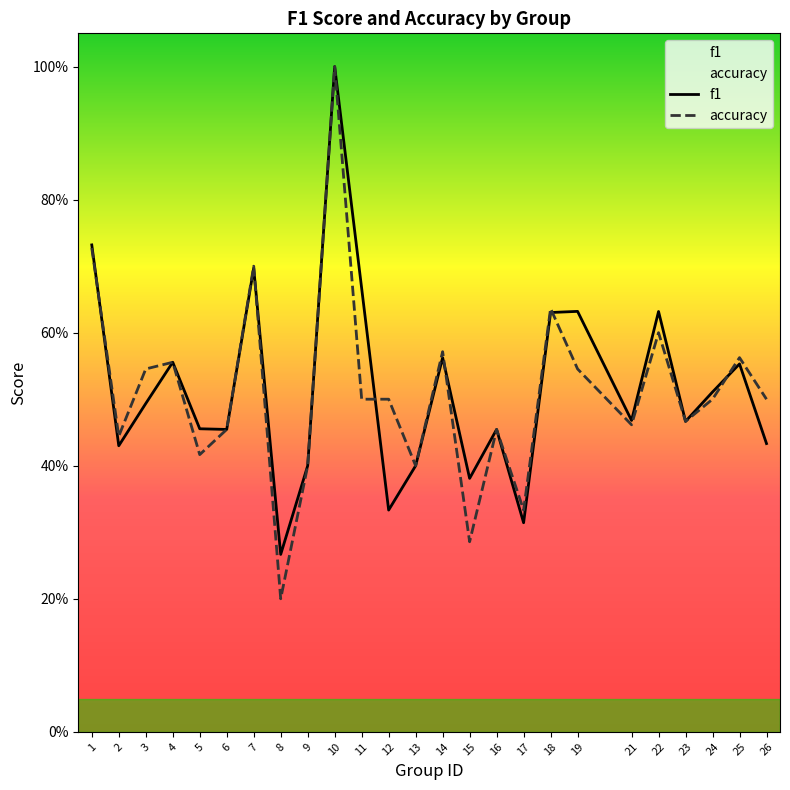

Which series has the largest total across all categories?

f1